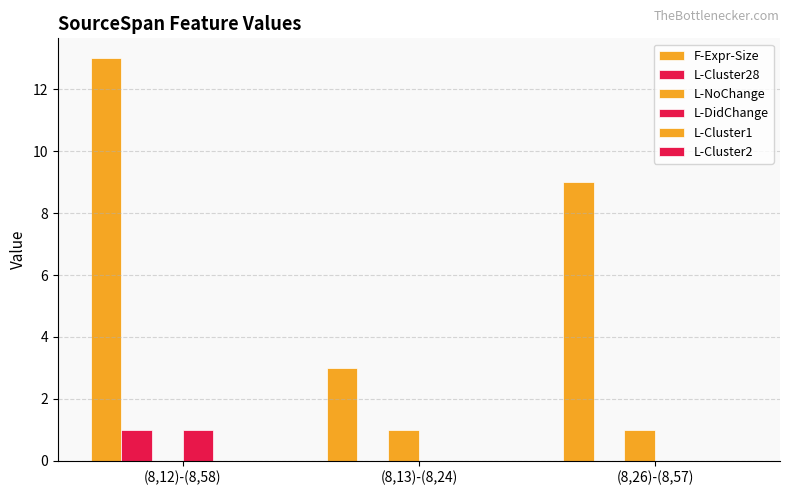

Which series changed the most between (8,12)-(8,58) and (8,26)-(8,57)?

F-Expr-Size